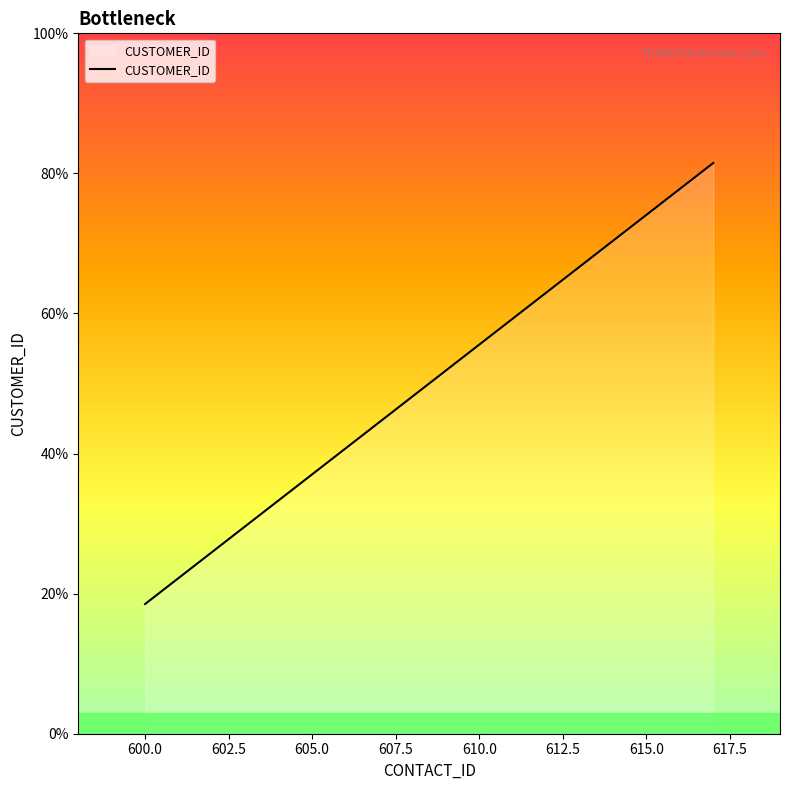

How many values exceed 608?

9